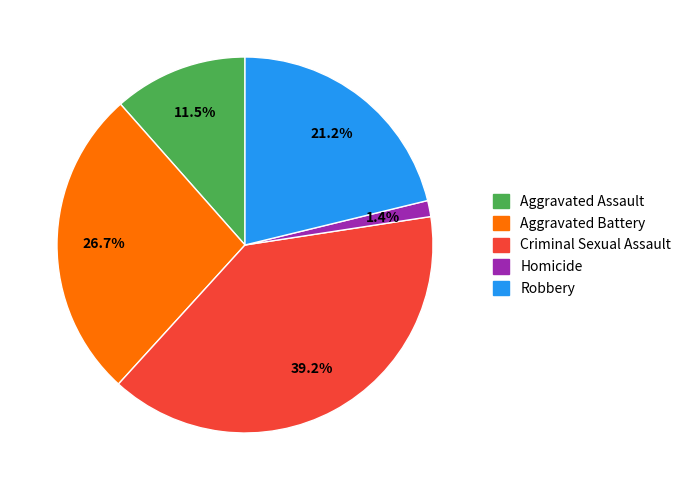

Which slice is the smallest?

Homicide